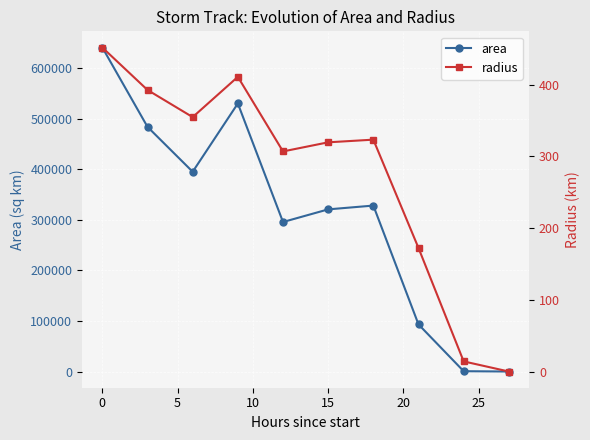

What is the highest value of the area series?

640625